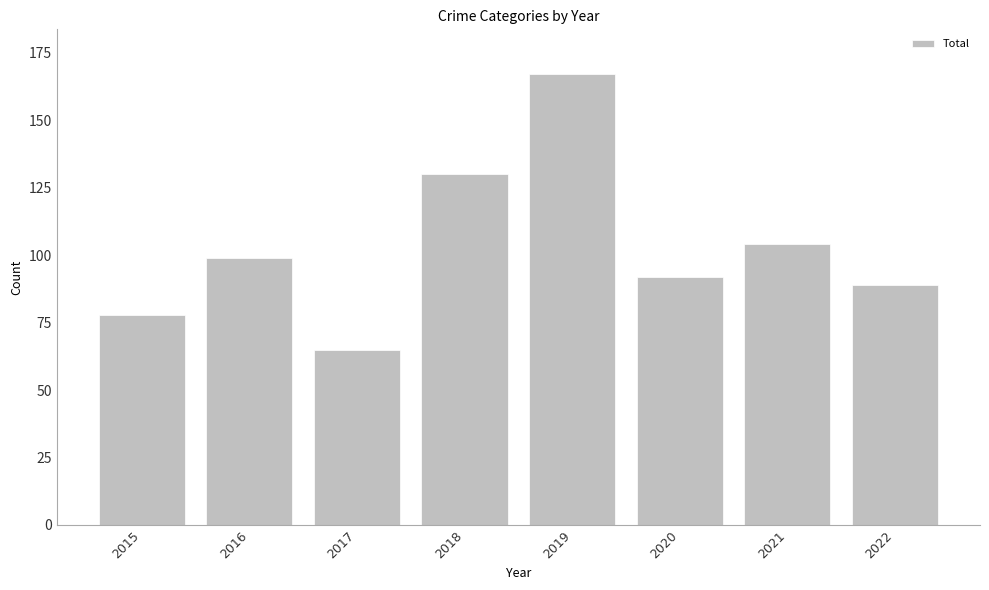

Does the chart contain stacked bars?

No